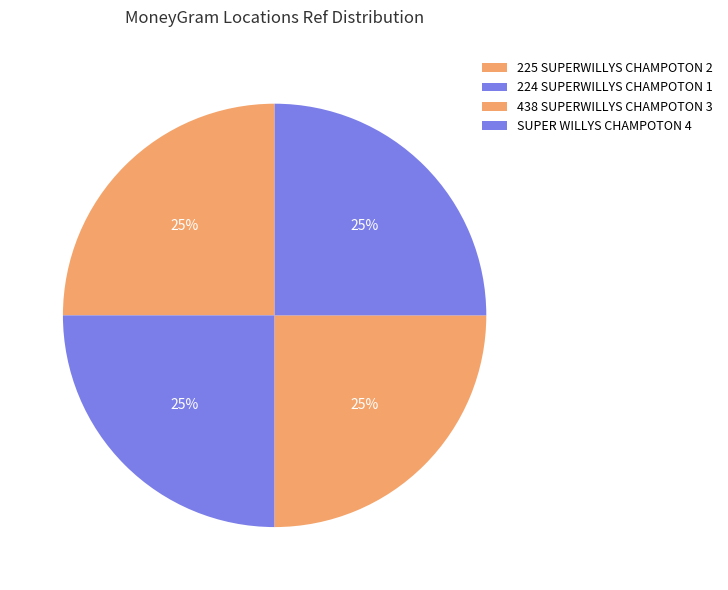

To the nearest percent, what is the combined percentage of 438 SUPERWILLYS CHAMPOTON 3 and SUPER WILLYS CHAMPOTON 4?

50%